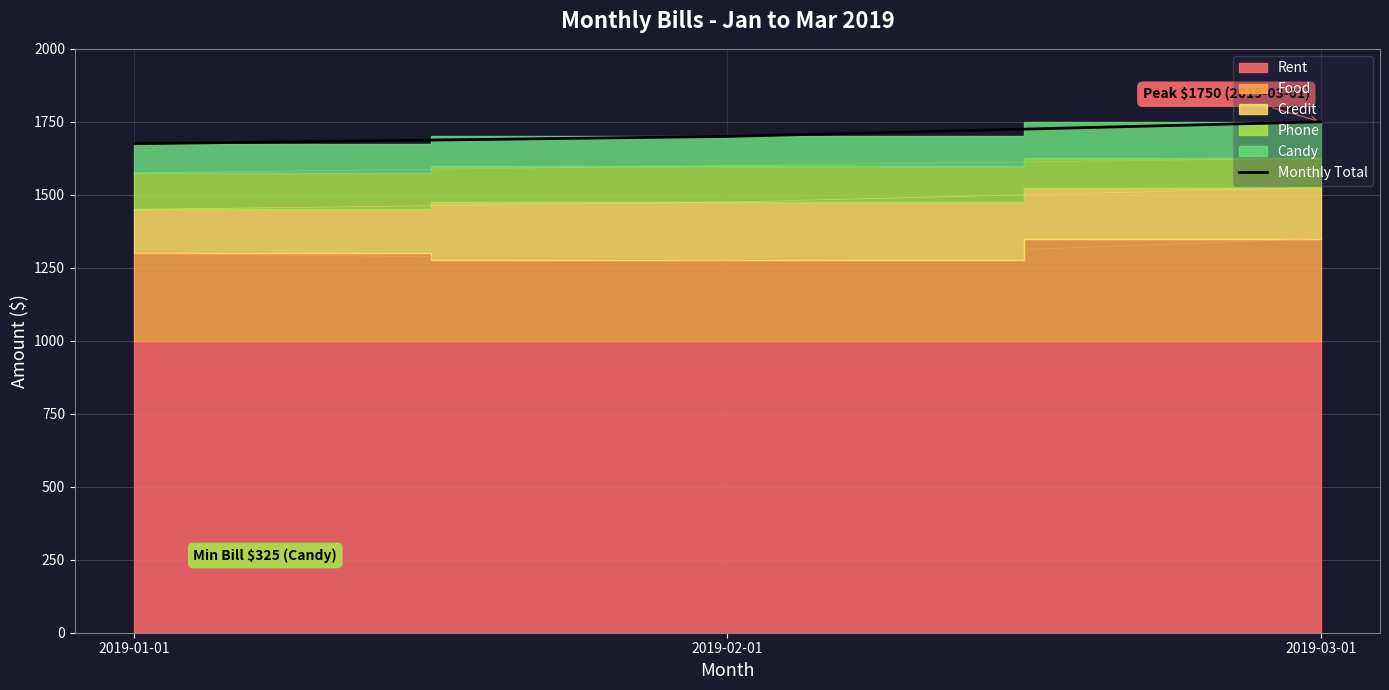

At which label does the data first exceed 1700?

2019-03-01